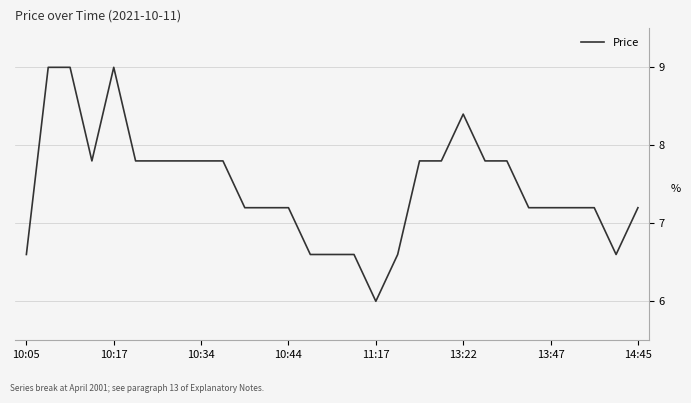

True or false: the data has more than 0 interior local peaks.

True